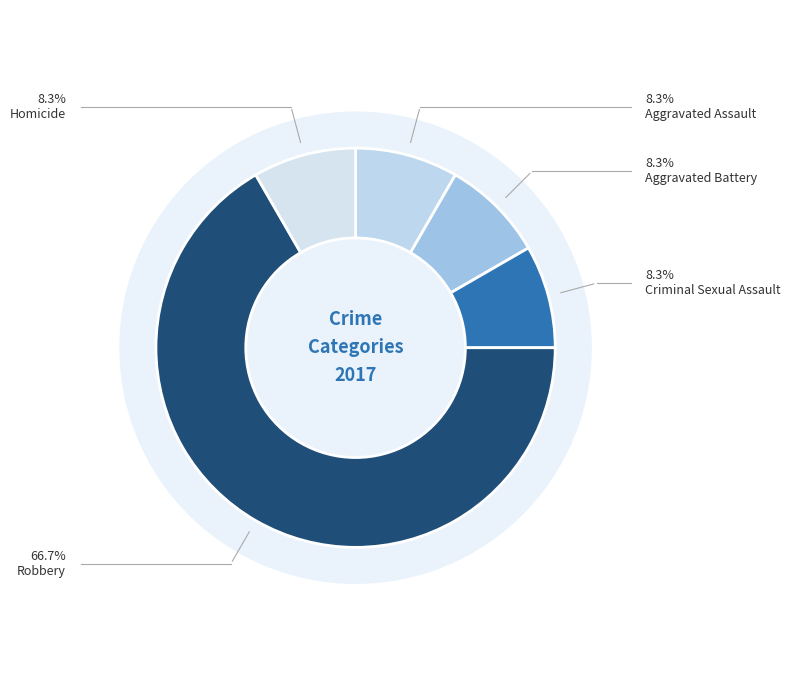

What is the ratio of the value at Aggravated Battery to the value at Homicide?

1.0